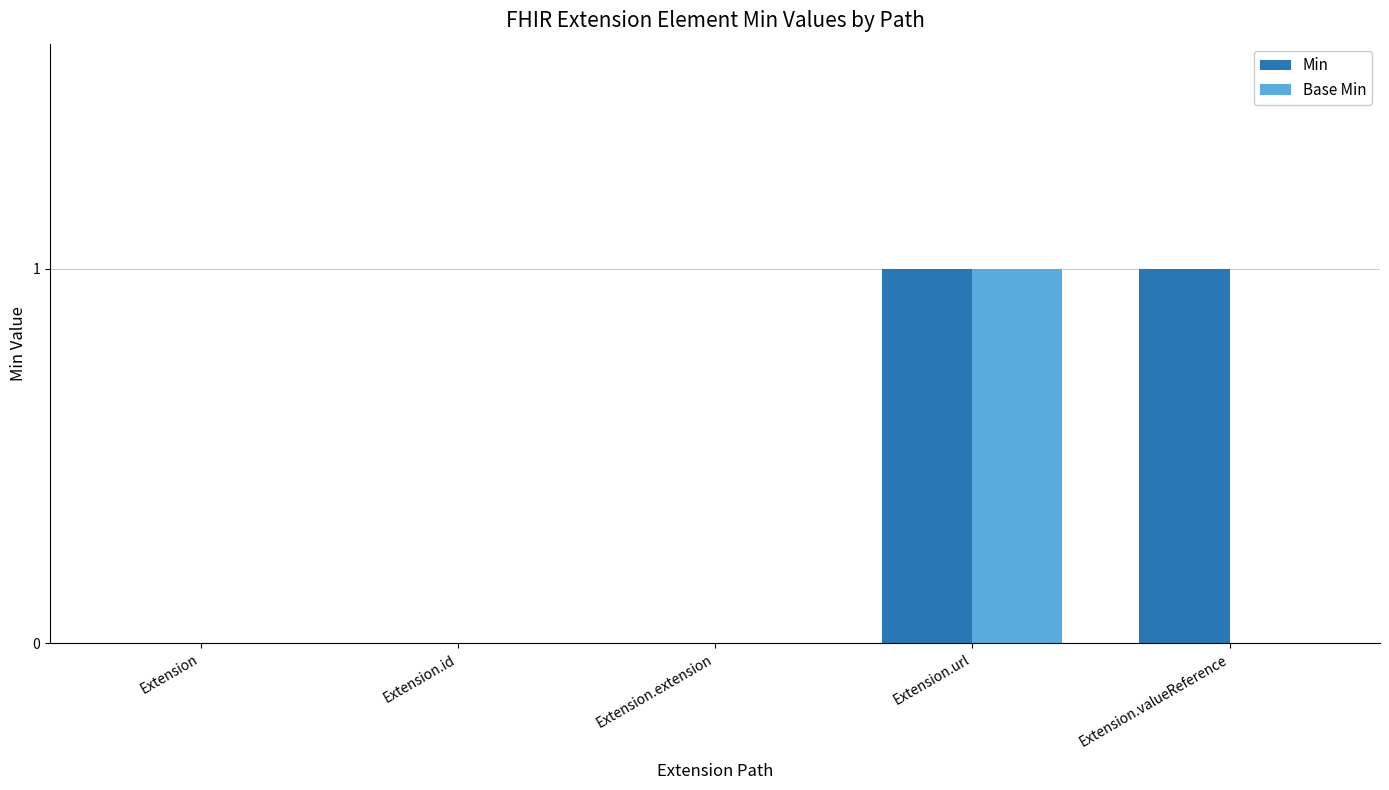

Reading right to left, what are all the values shown in this chart?

Min: 1	1	0	0	0
Base Min: 0	1	0	0	0